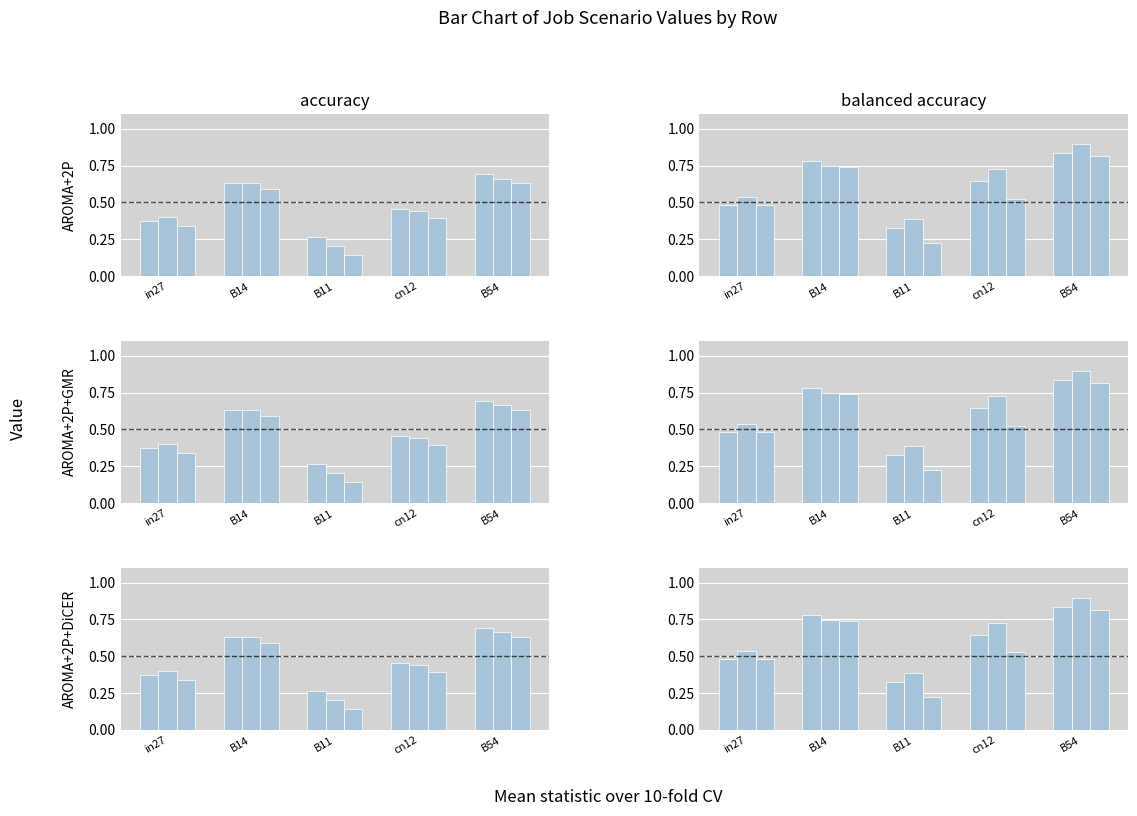

What is the label of the 2nd bar from the left?

B14